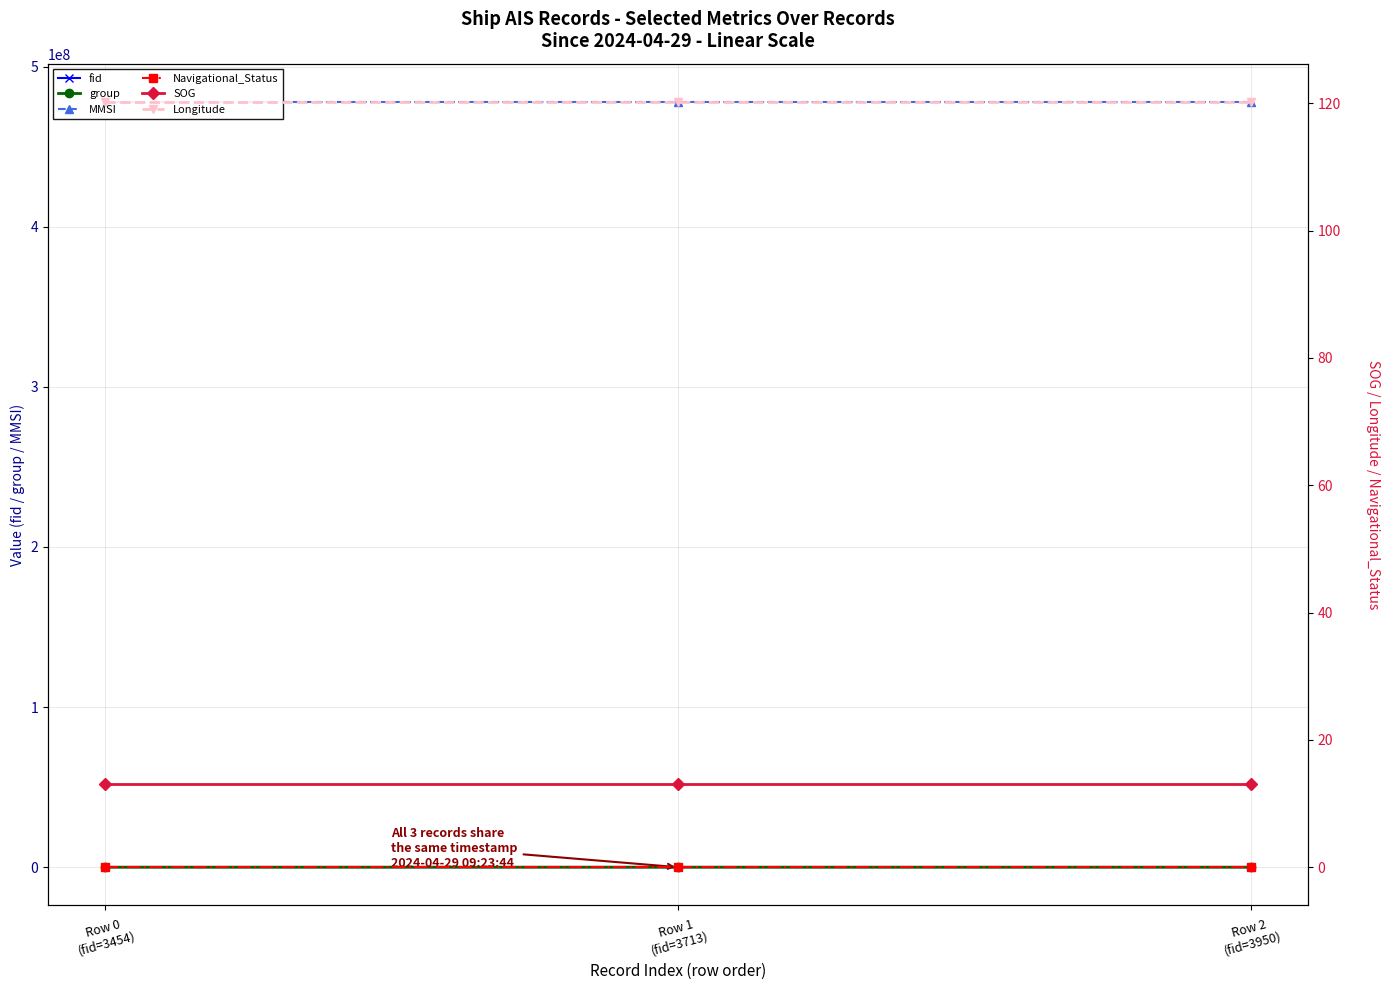

Rank the series at Row 2
(fid=3950) from highest to lowest value.

MMSI, fid, group, Longitude, SOG, Navigational_Status